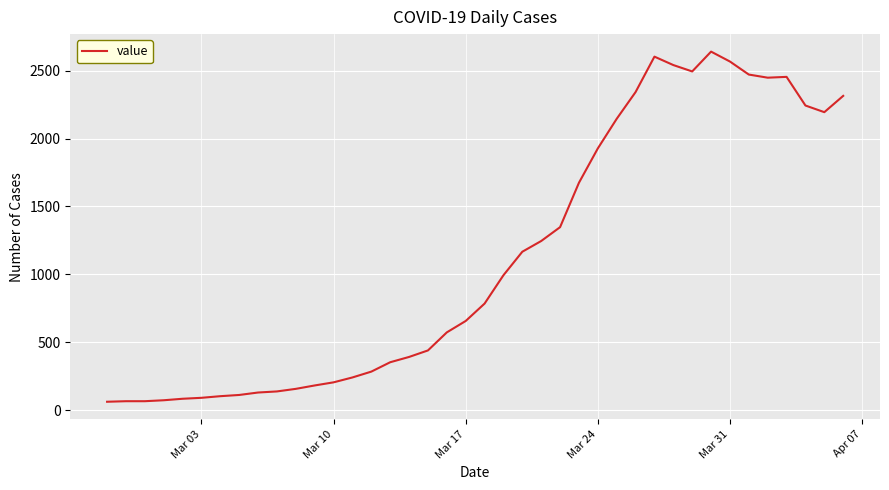

What is the maximum value shown in the chart?

2640